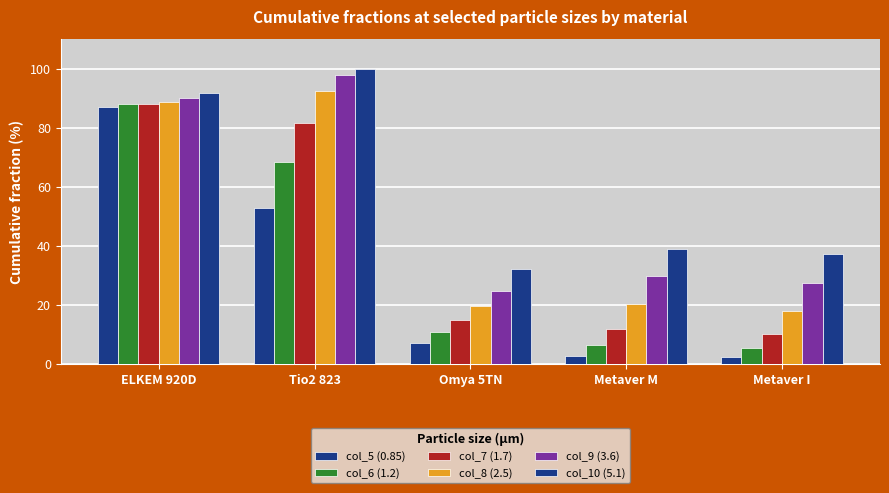

What value does the col_10 (5.1) series have at ELKEM 920D?

91.8